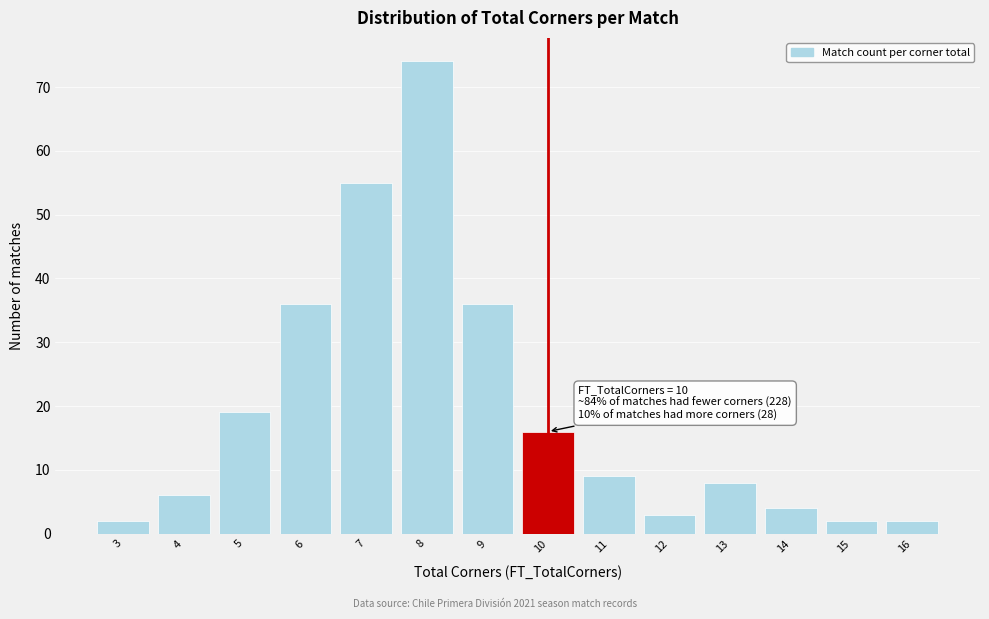

Reading left to right, transcribe all the data shown in this chart.

3=2	4=6	5=19	6=36	7=55	8=74	9=36	10=16	11=9	12=3	13=8	14=4	15=2	16=2